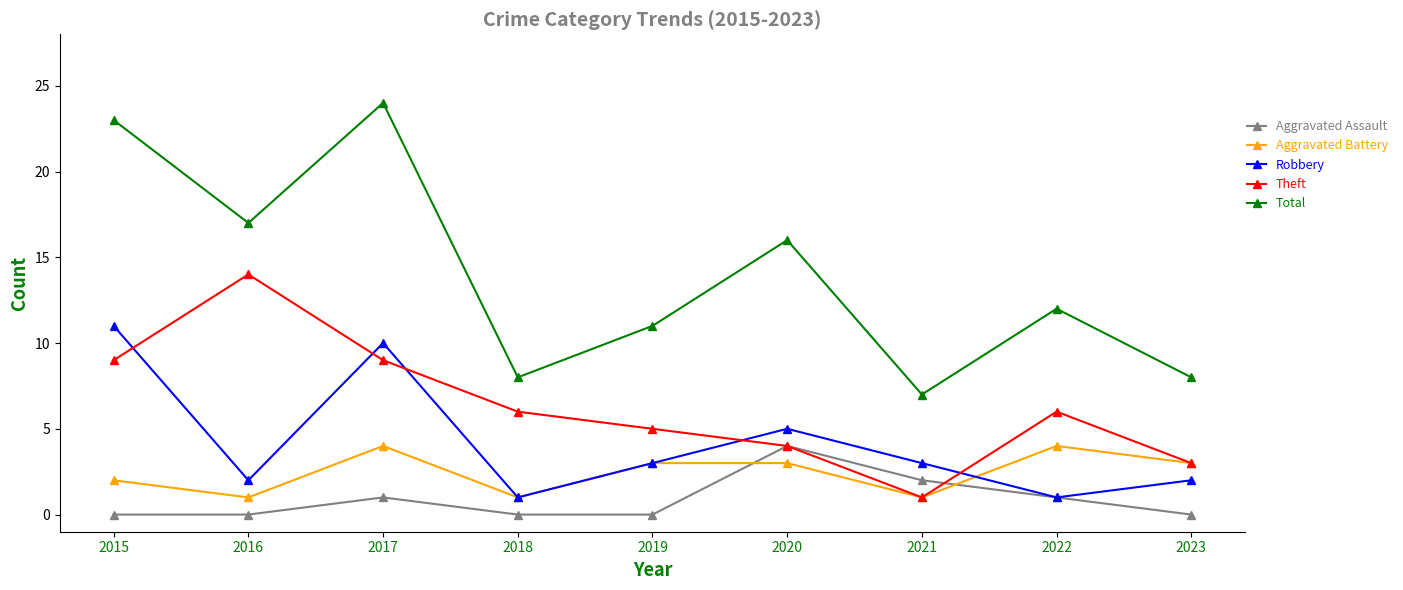

Where is Aggravated Battery nearest to the value 2?

2015